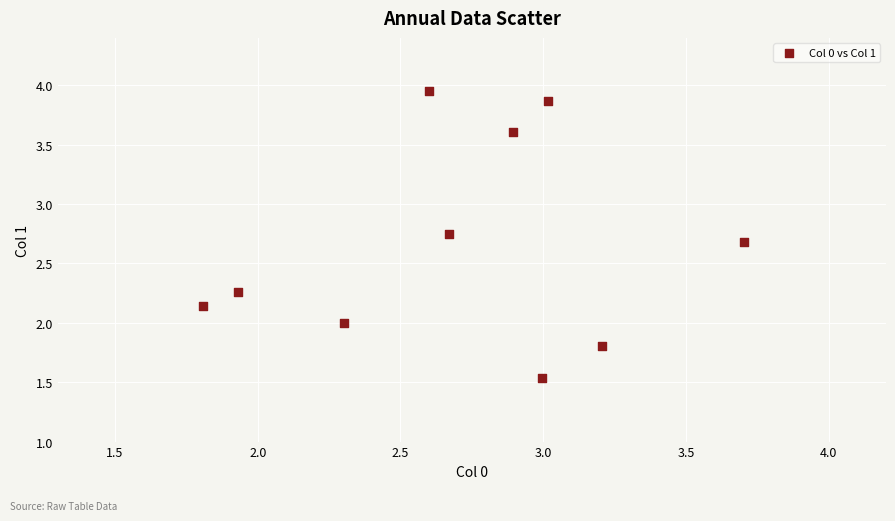

What is the average X value?

2.7